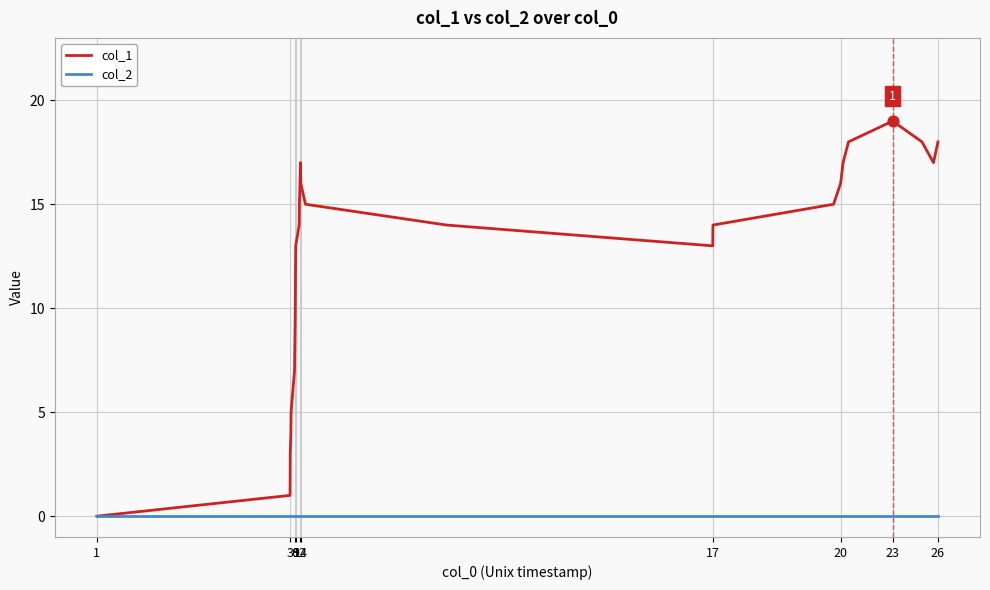

At how many categories does at least one series exceed 6?

21